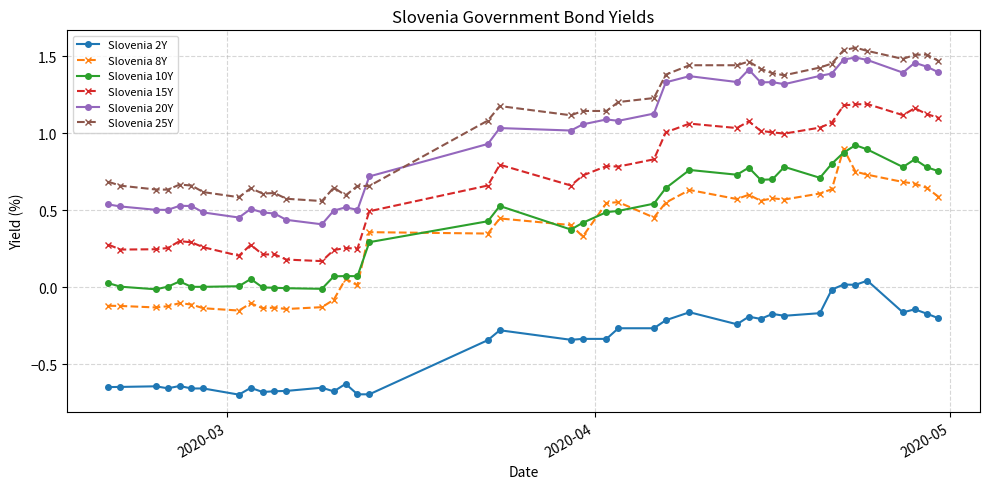

True or false: Slovenia 15Y and Slovenia 2Y intersect in this chart.

False